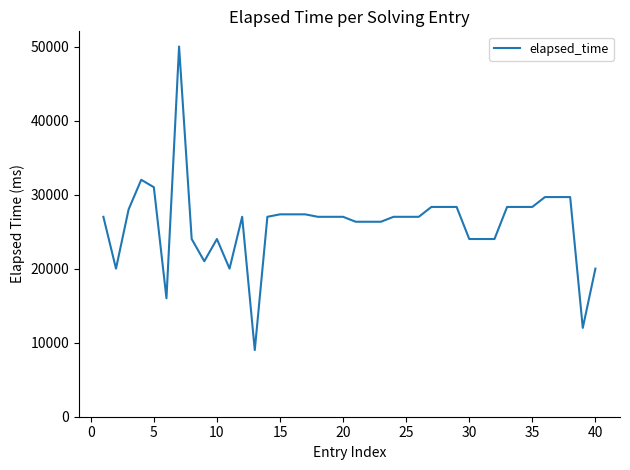

What is the difference between the maximum and minimum values?

41000